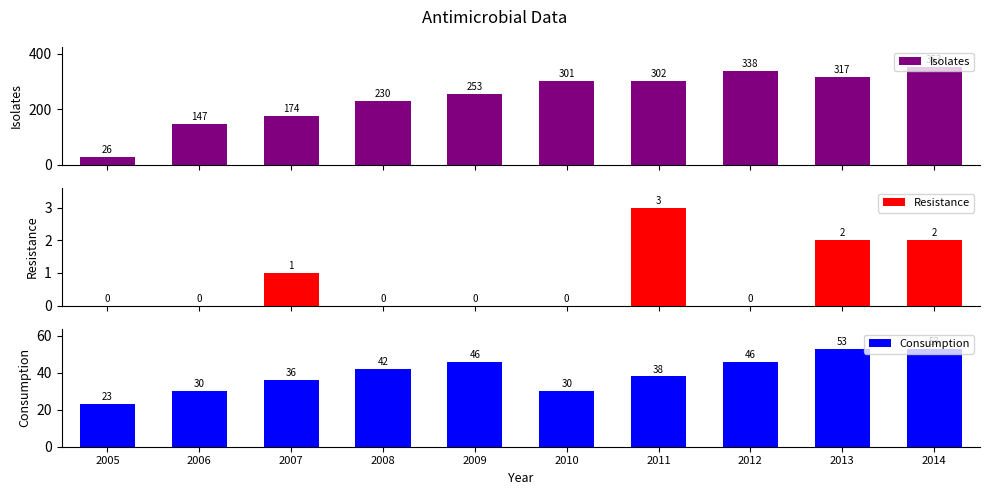

What are all the series names shown in the legend?

Isolates, Resistance, Consumption